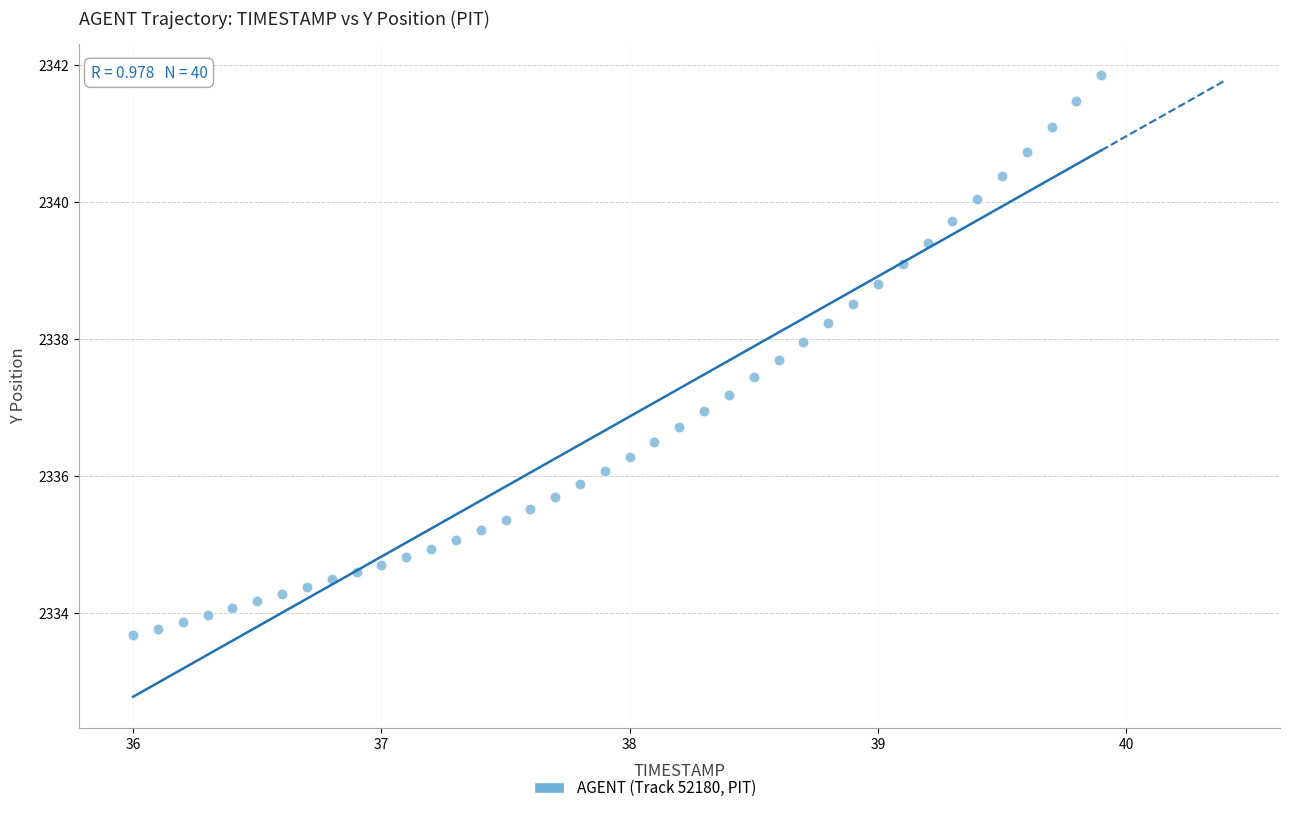

What is the range of Y values (max minus min)?

8.2